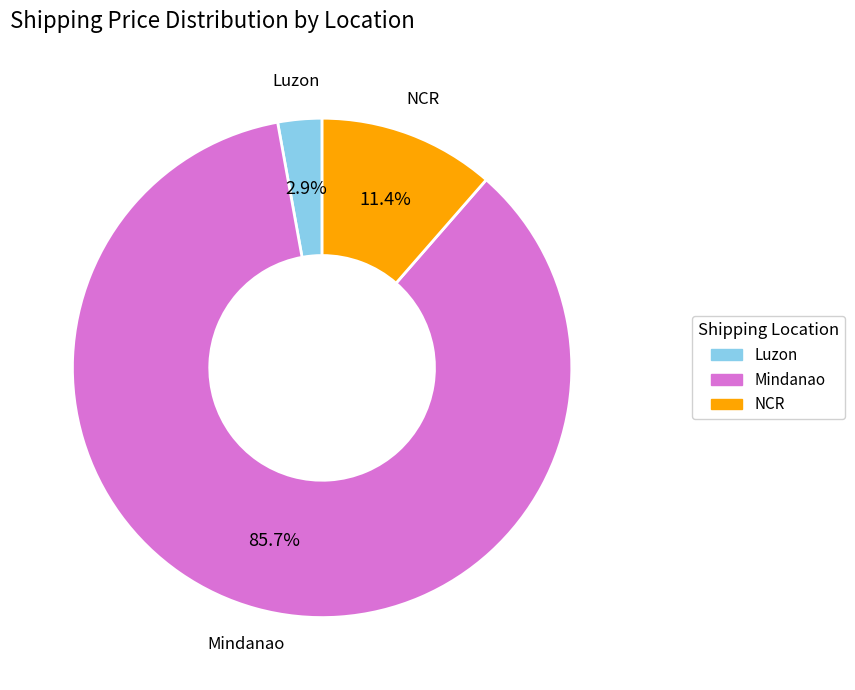

Is there a majority slice in this chart?

Yes